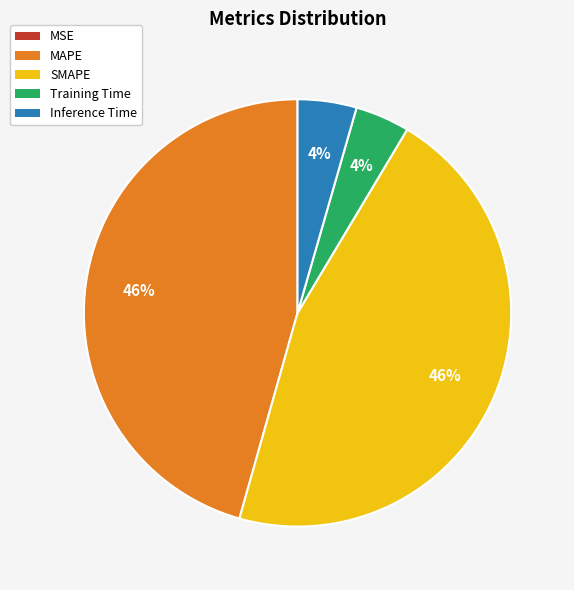

To the nearest percent, what percentage of the pie is MAPE?

46%